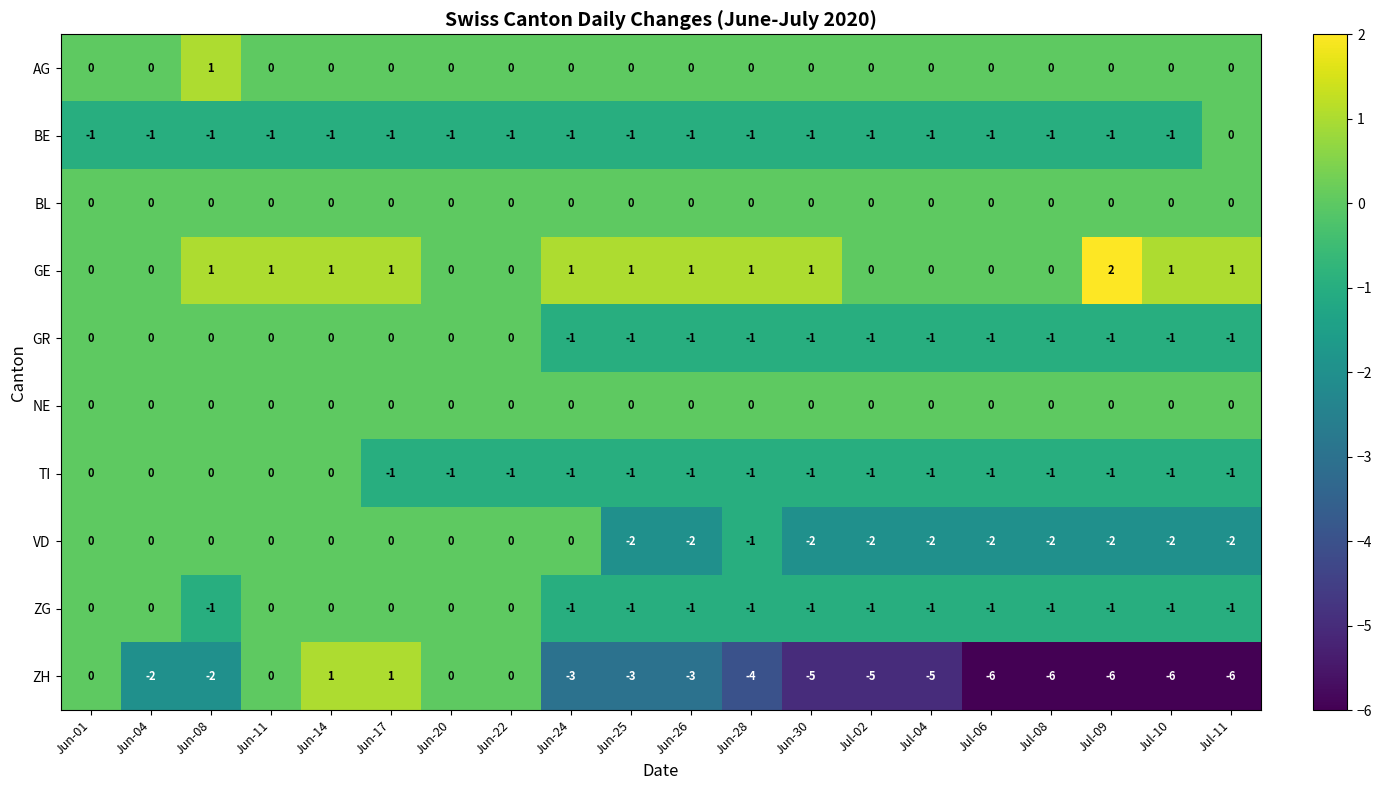

The VD series shows -2 at Jul-09. True or false?

True